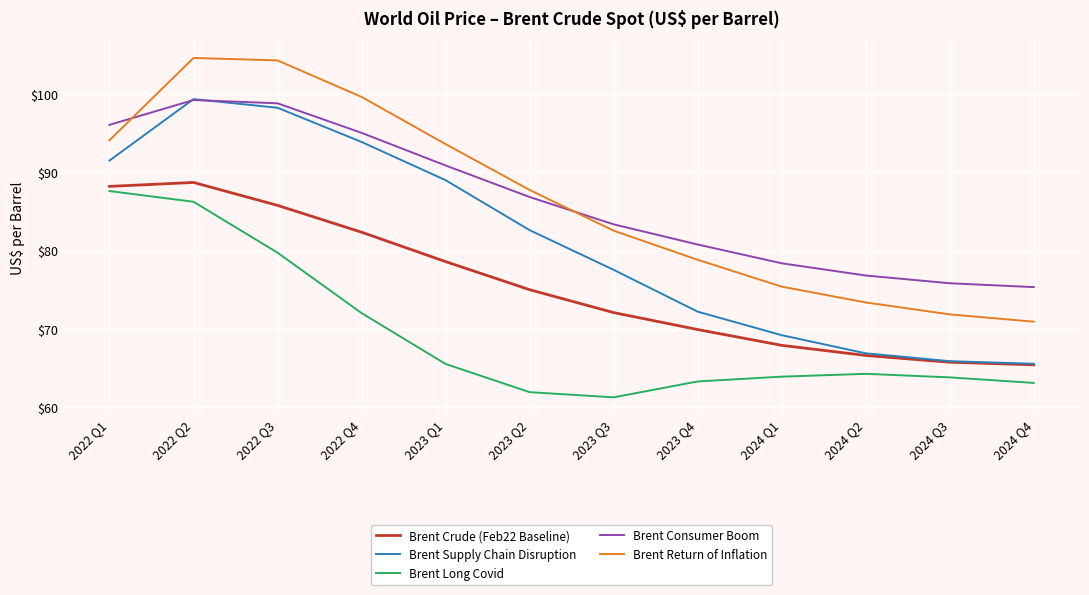

Is it true that Brent Crude (Feb22 Baseline) equals 72.1 at 2023 Q3?

True